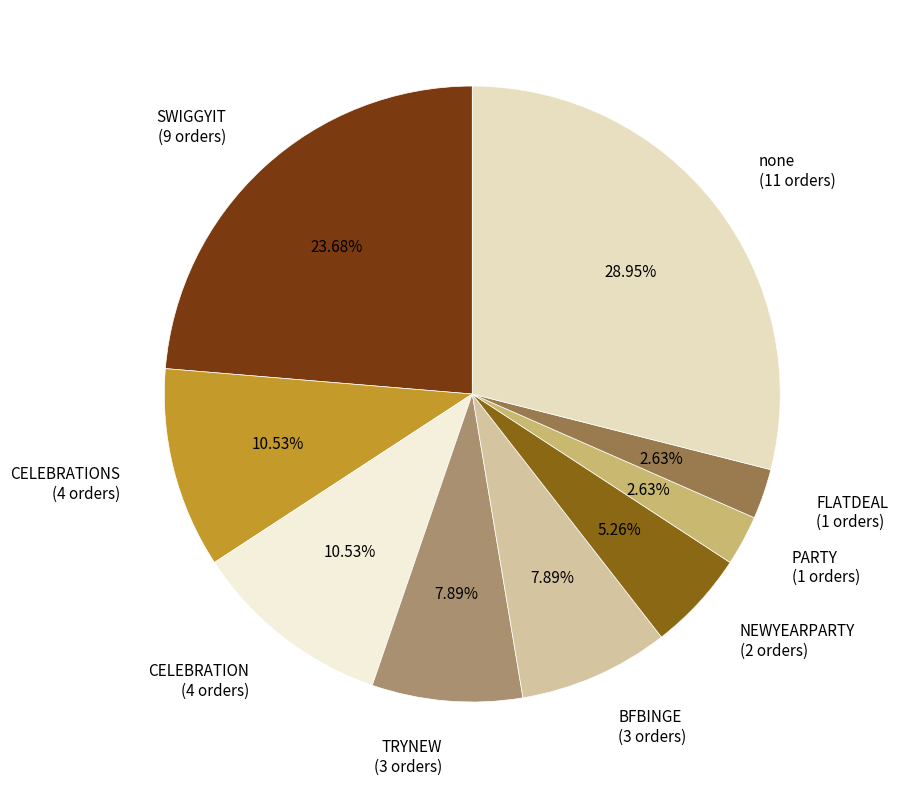

Approximately how many times larger is the value at PARTY (1 orders) compared to NEWYEARPARTY (2 orders)?

0.5